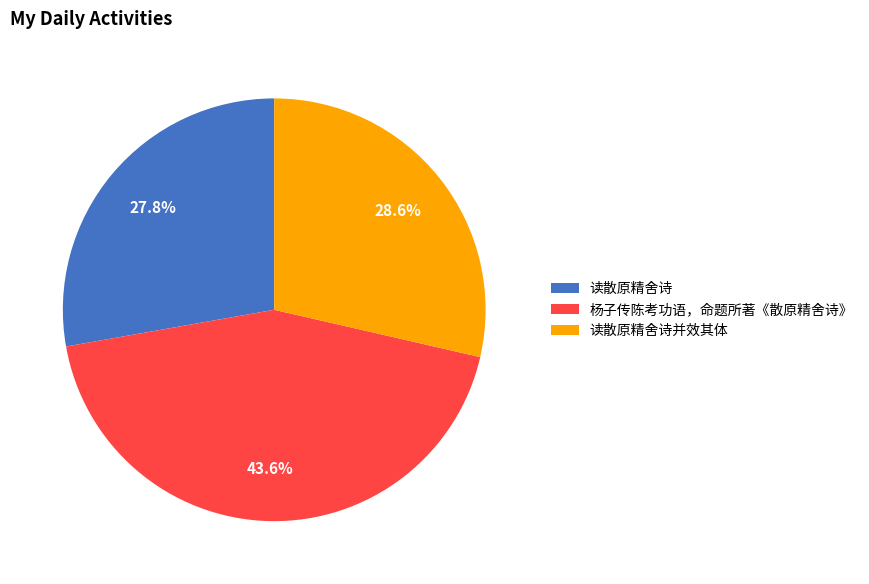

To the nearest percent, what percentage of the pie is 读散原精舍诗?

28%